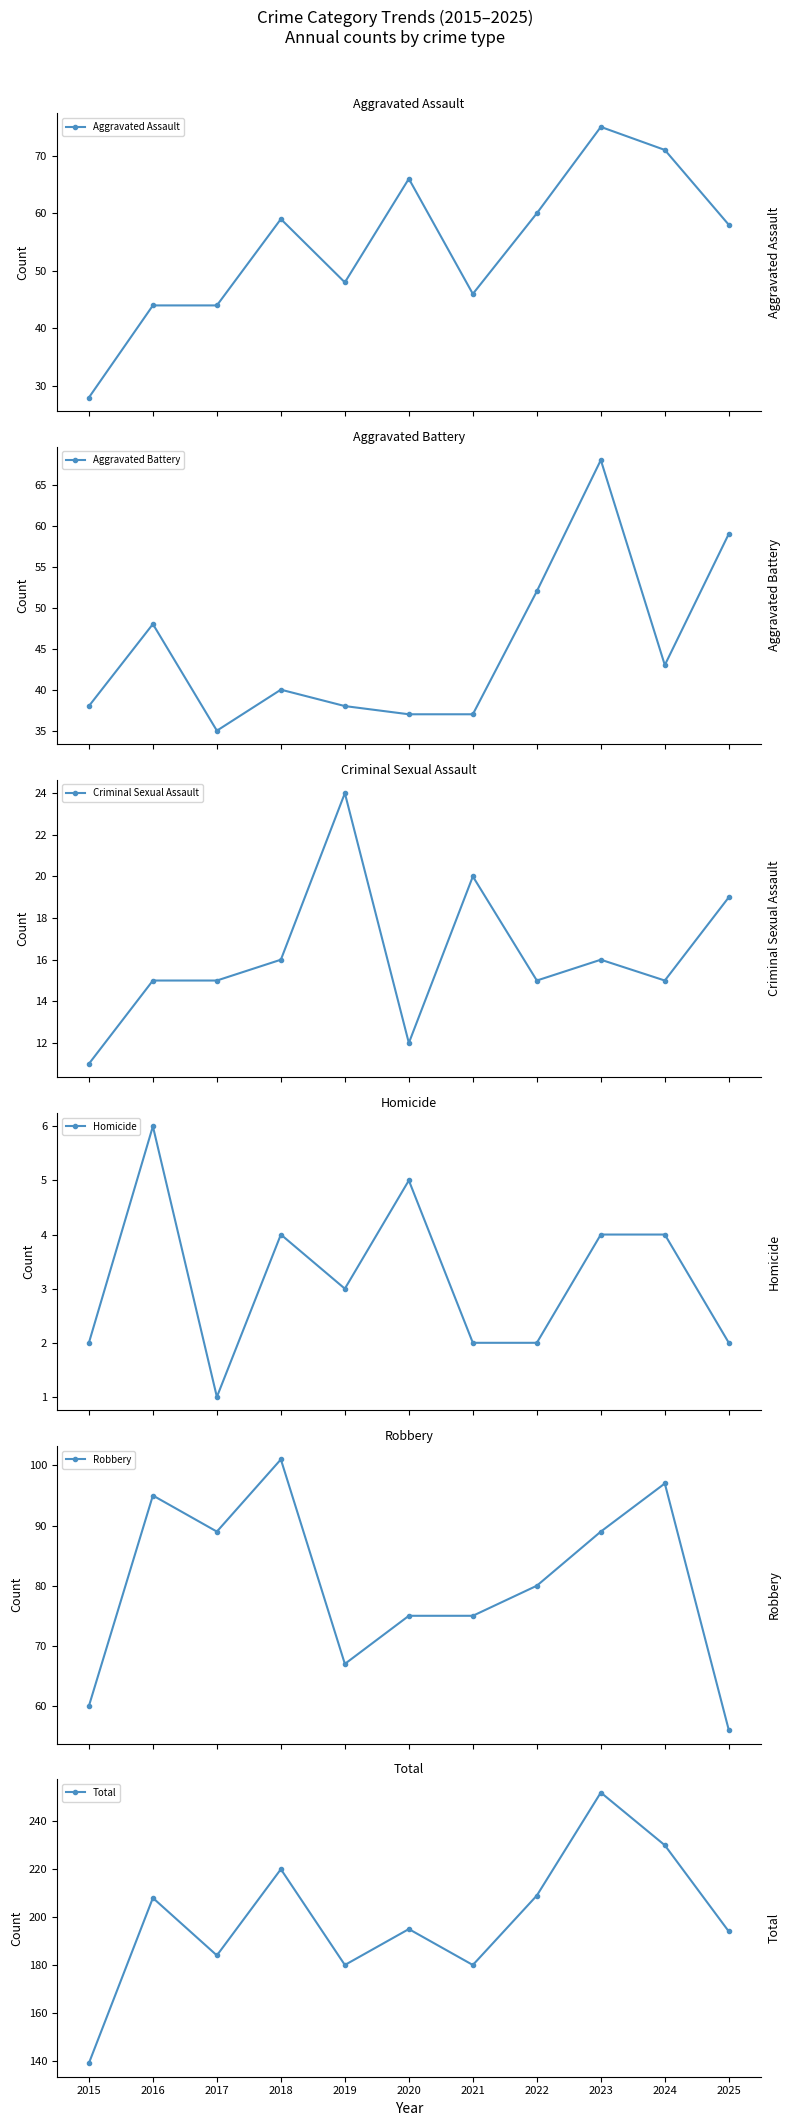

List the series in order of their peak value, highest first.

Total, Robbery, Aggravated Assault, Aggravated Battery, Criminal Sexual Assault, Homicide